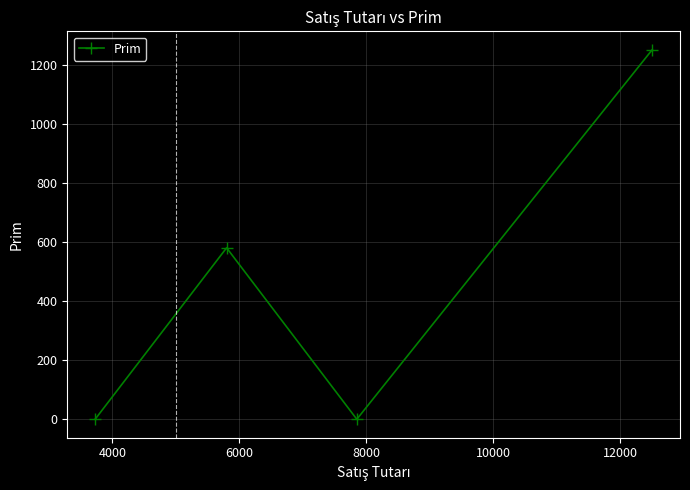

What is the maximum value shown in the chart?

1250